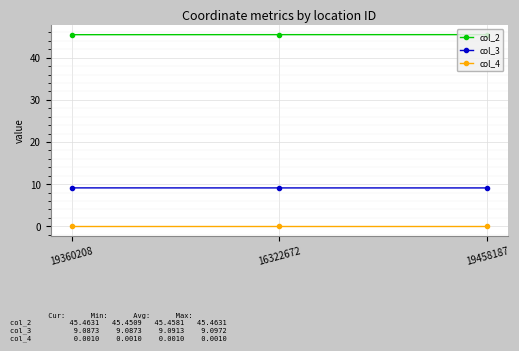

What is the maximum value for col_2?

45.5